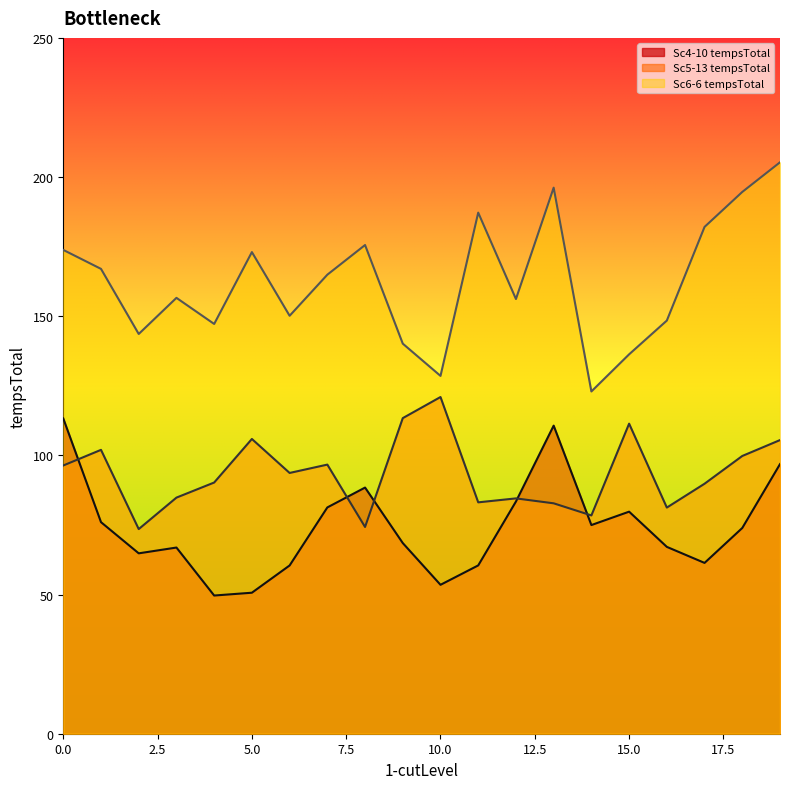

How many series are shown in this chart?

3